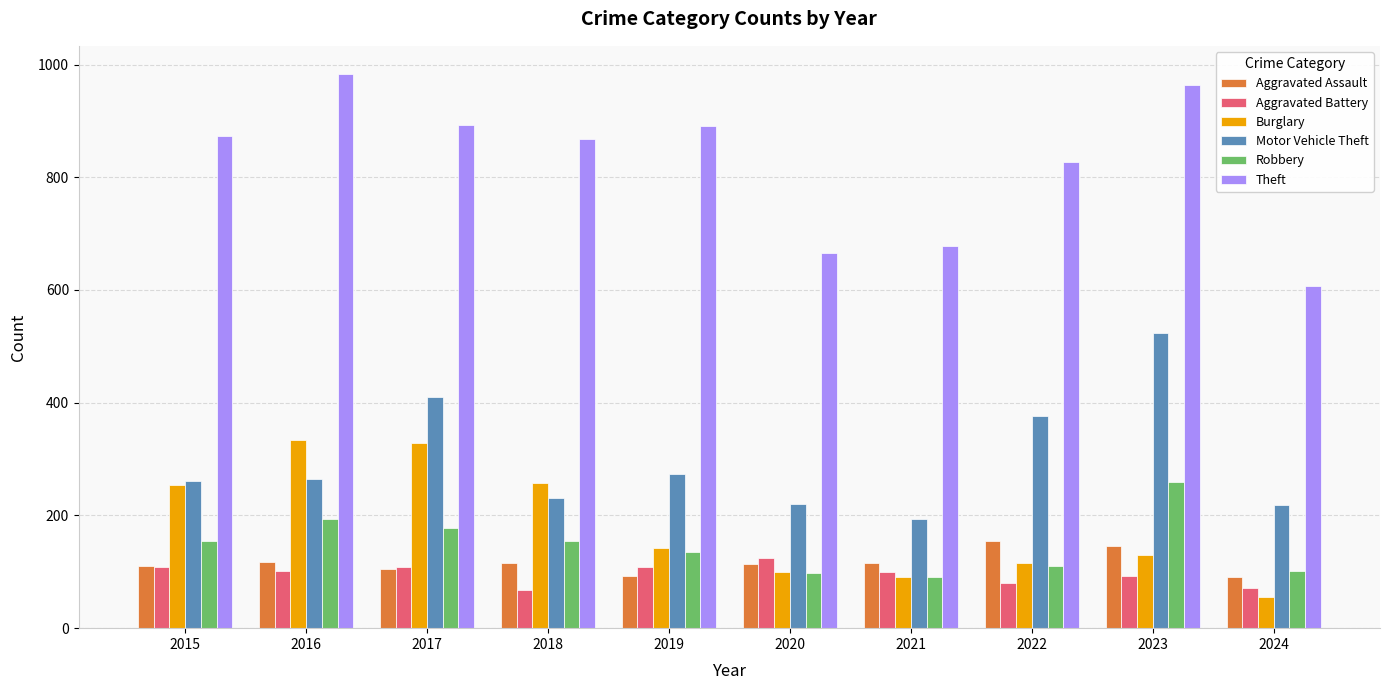

How many data points in Robbery are less than 154?

5